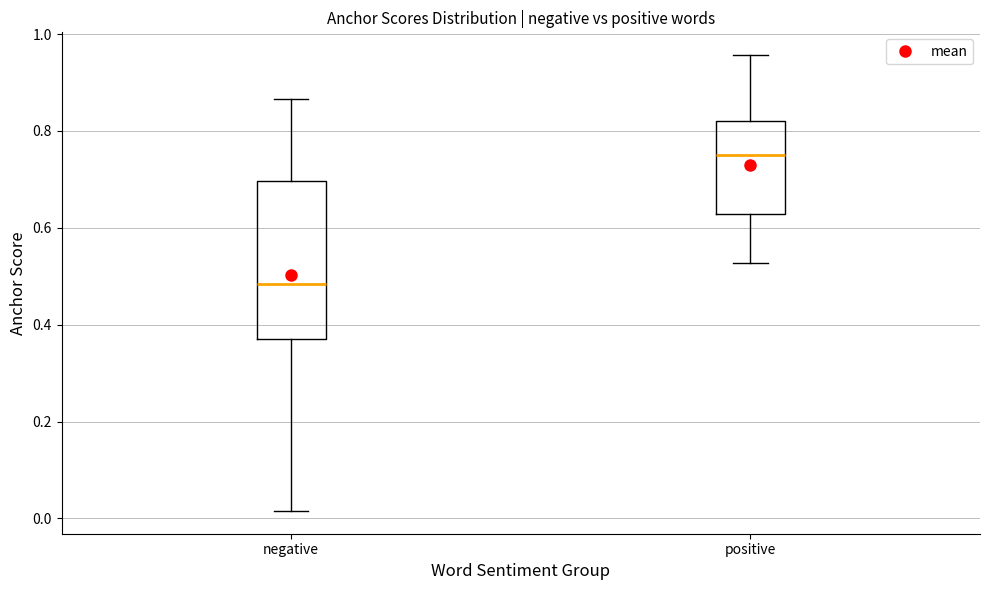

Which box is the tallest, from its lower edge to its upper edge?

negative